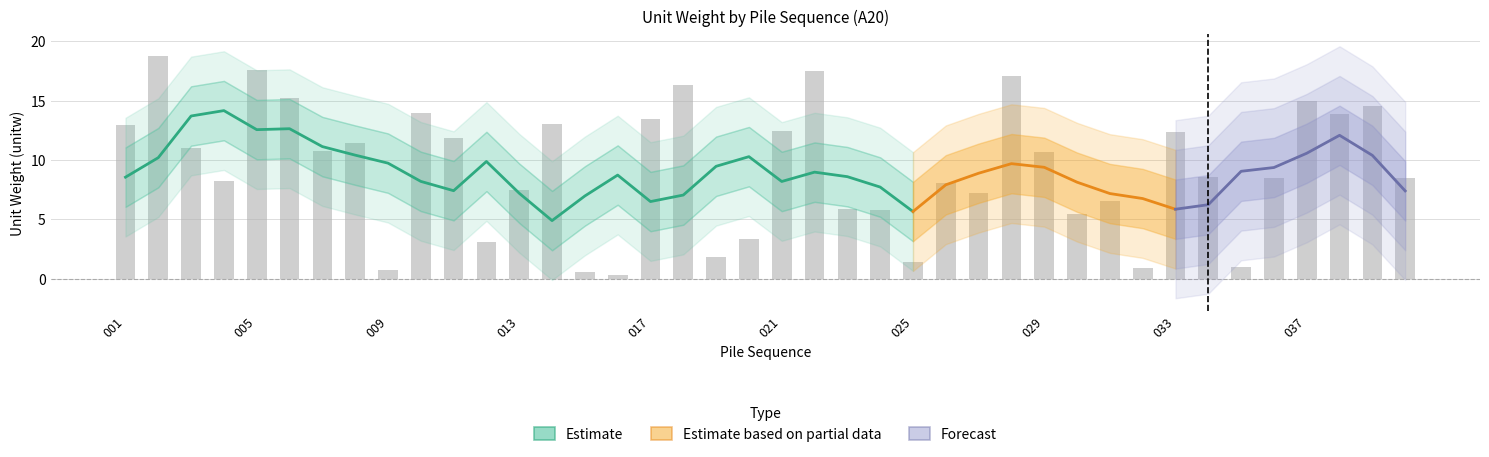

What is the difference between the values at 006 and 005?

2.3